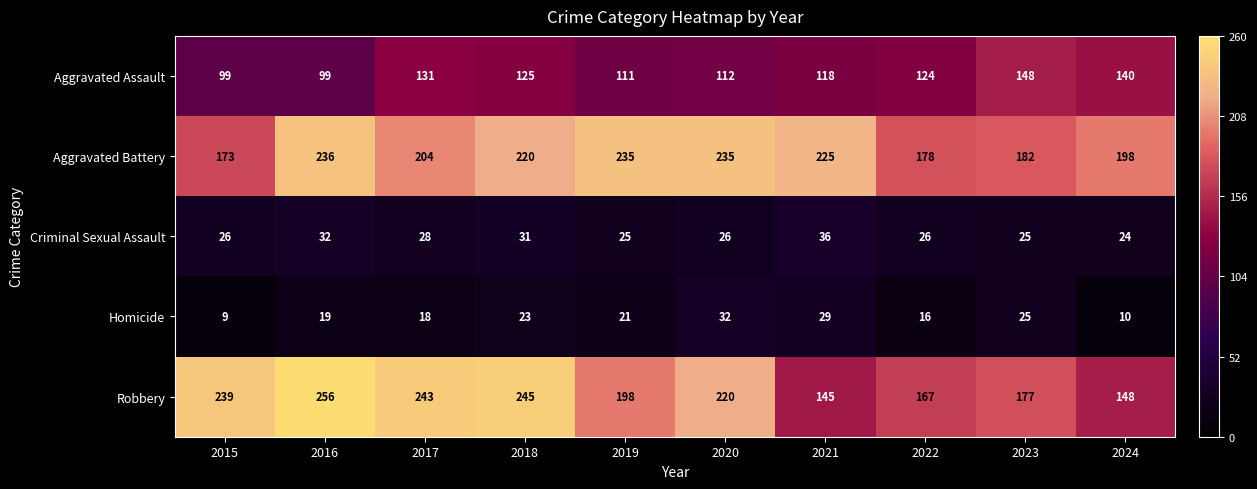

What is the average value of the Homicide series?

20